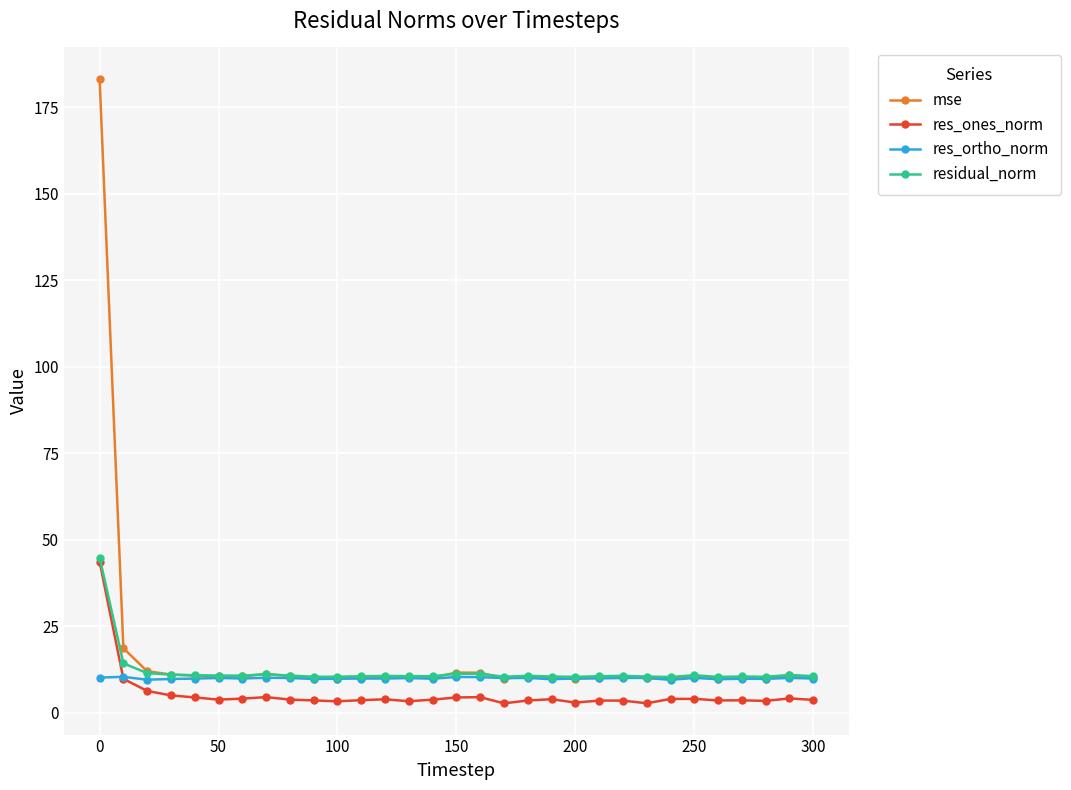

True or false: mse and res_ones_norm intersect in this chart.

False